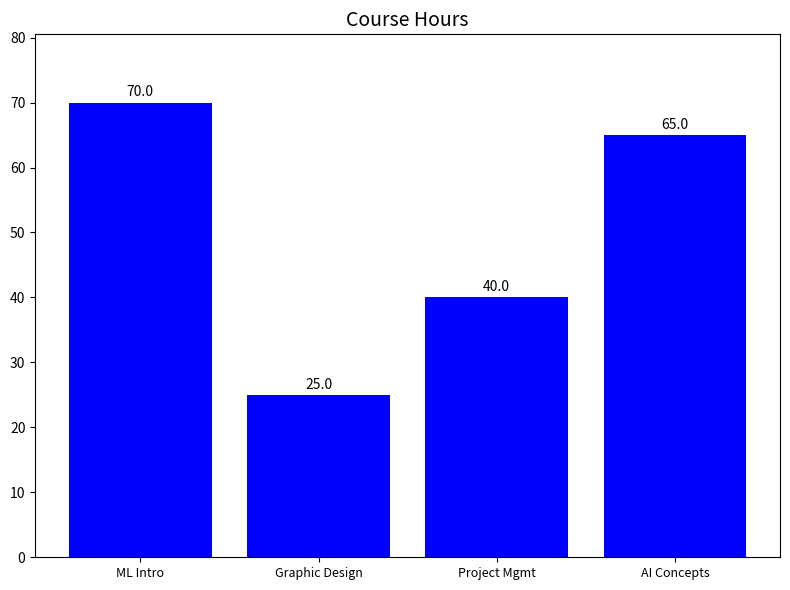

Reading right to left, extract all data points from this chart.

65	40	25	70